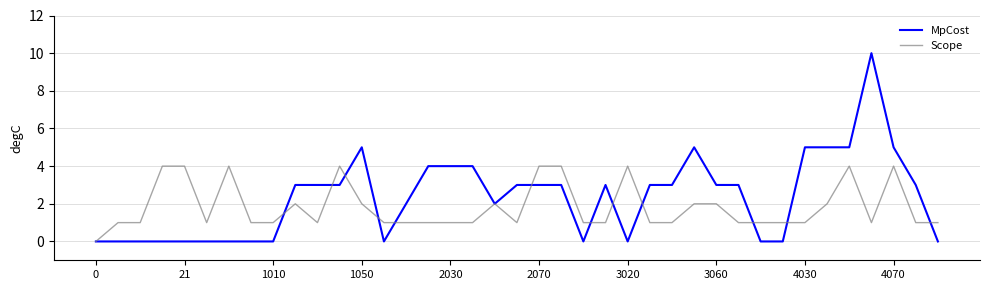

After their last crossing, which series has the higher values: MpCost or Scope?

Scope